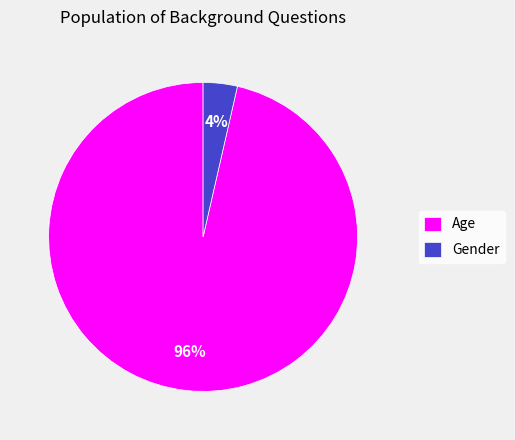

Combined, do Gender and Age account for over 50%?

Yes